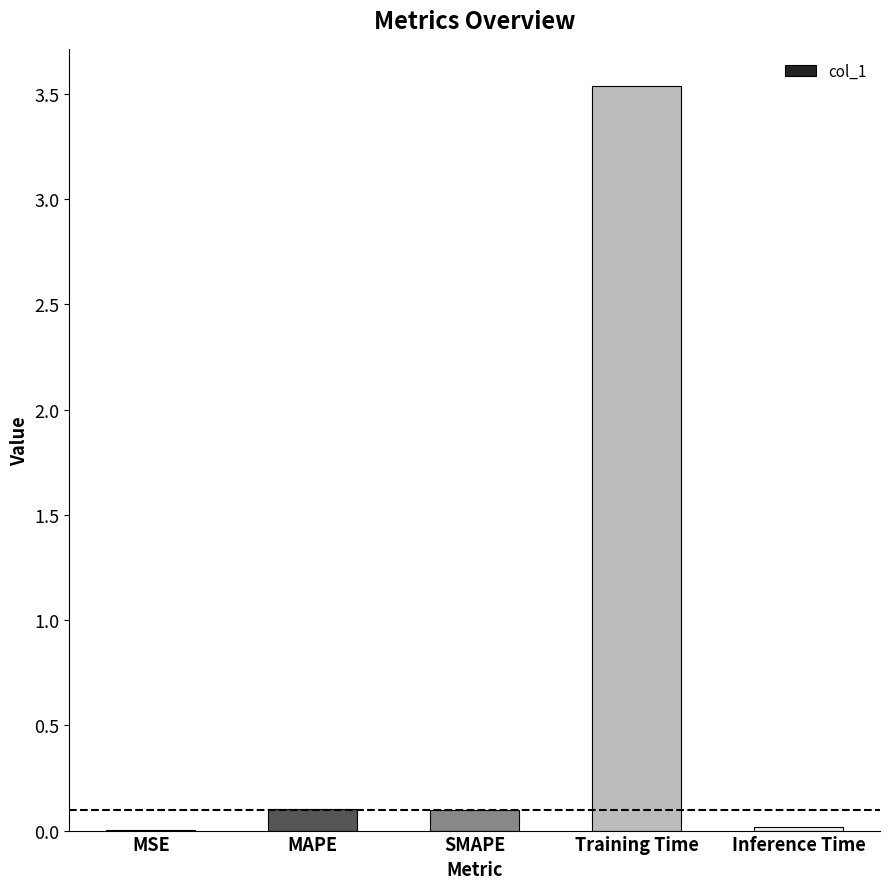

Which label corresponds to the largest value in the chart?

Training Time